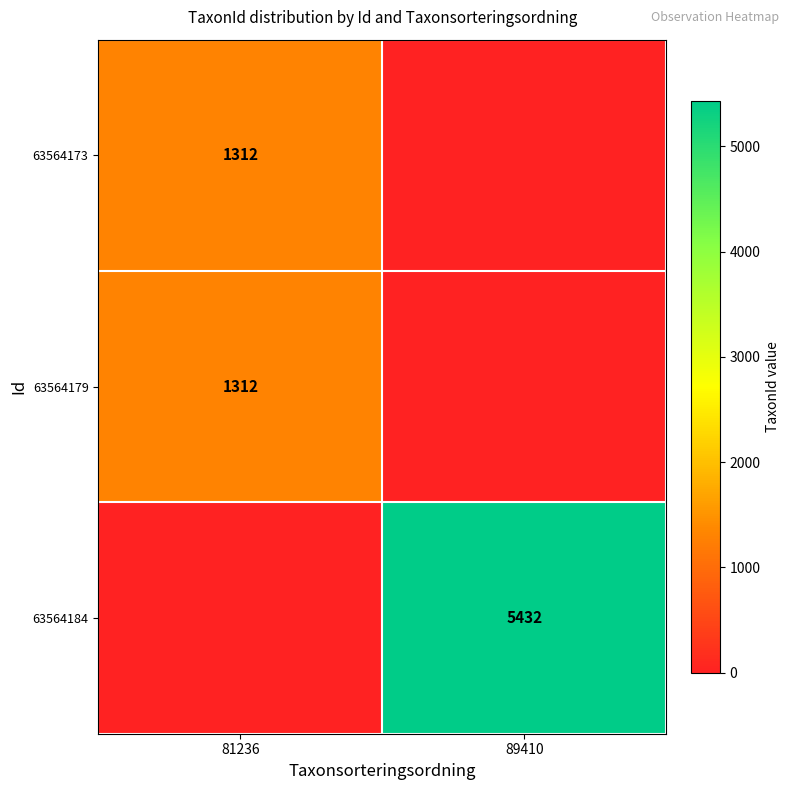

What is the greatest value displayed?

5432